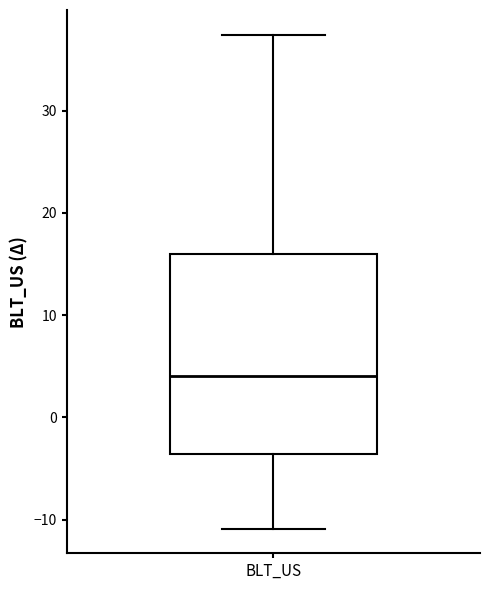

Where is the upper edge of the box for BLT_US on the y-axis? The values are not printed on the chart, so give them approximately, as read against the axis.

16